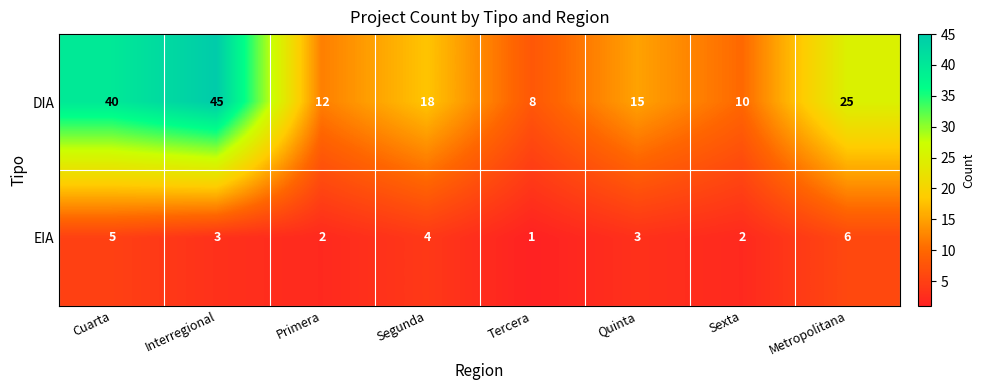

At how many categories does at least one series exceed 36?

2